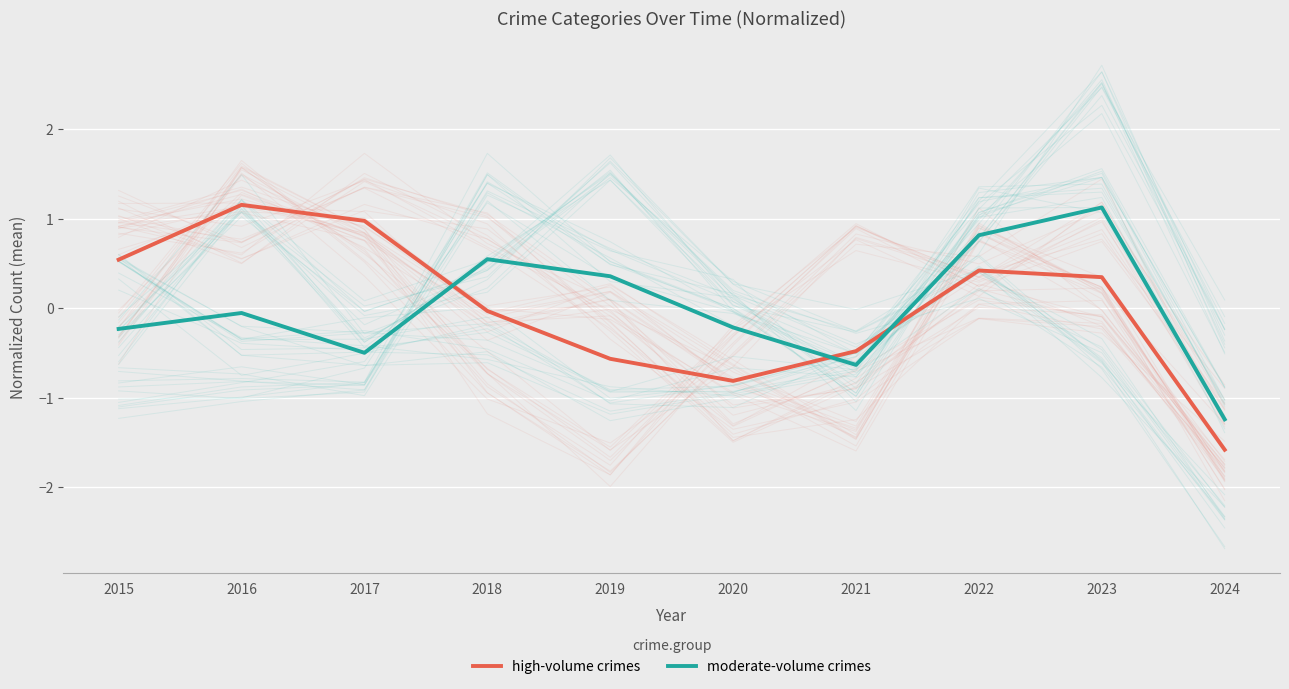

What is the value of the moderate-volume crimes point at the 1st from the left?

-0.2